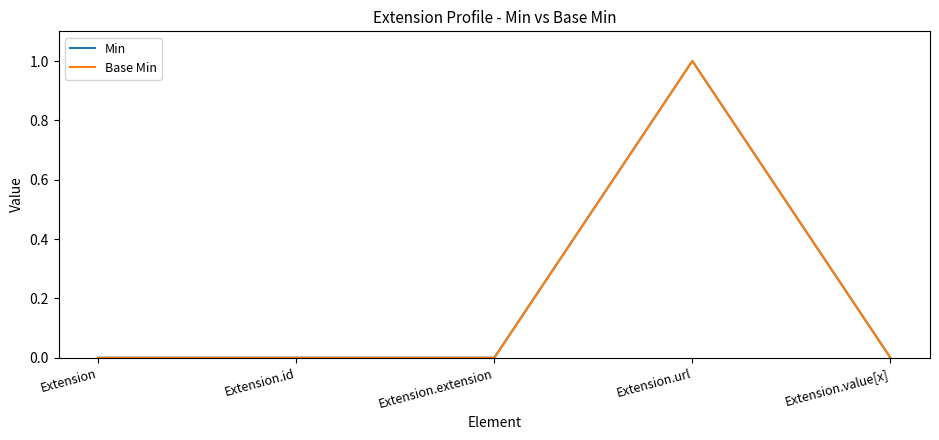

What is the sum of all Base Min values?

1